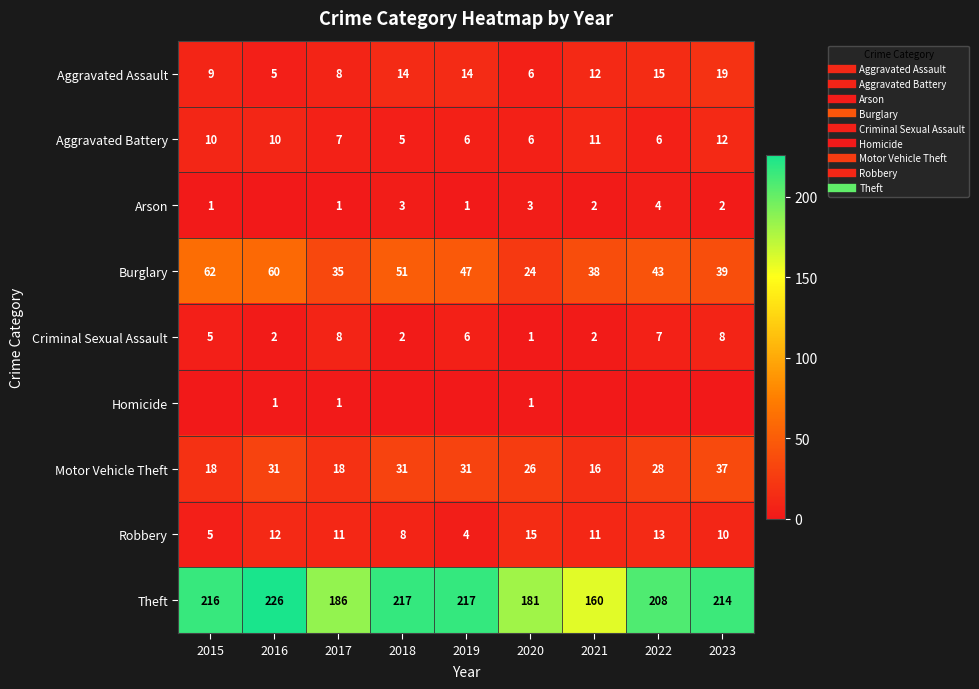

What is the difference between the maximum and minimum values in the Robbery series?

11